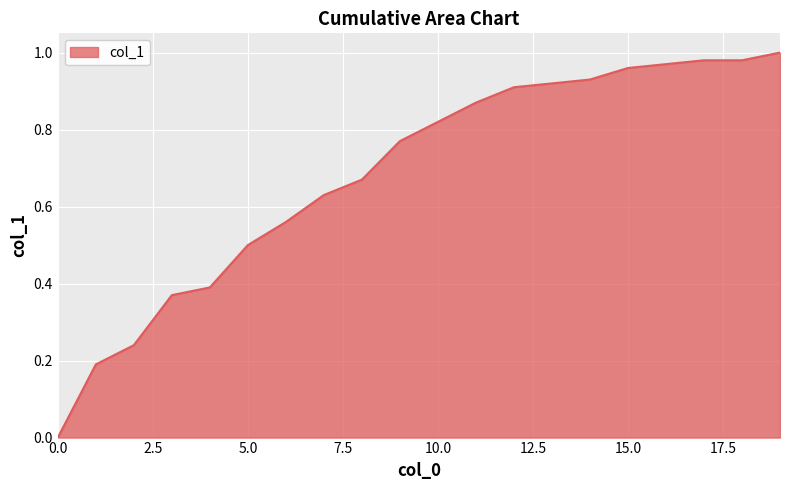

How many lines are shown in the chart?

1